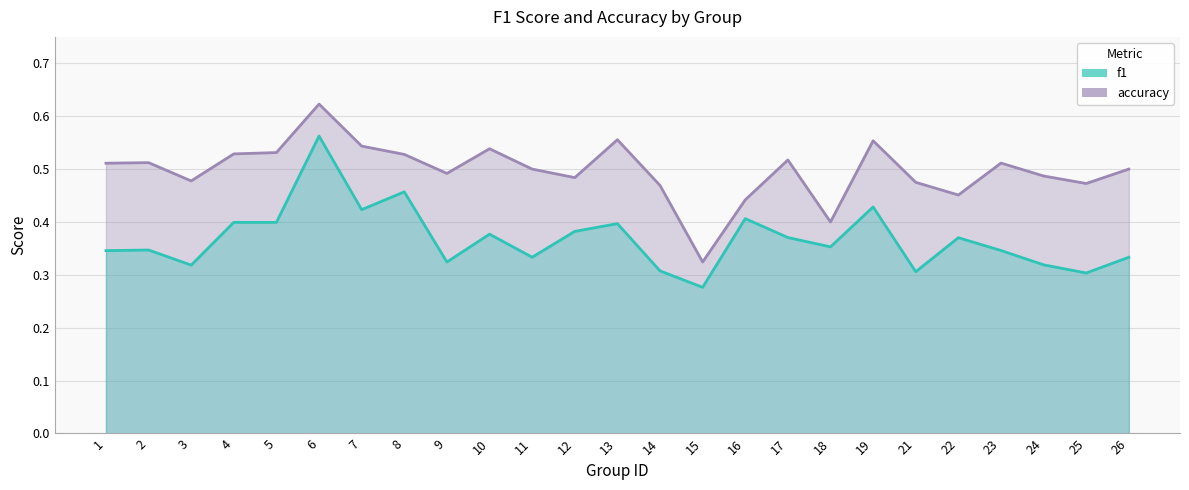

What is the difference between the second highest and minimum values in the f1 series?

0.2